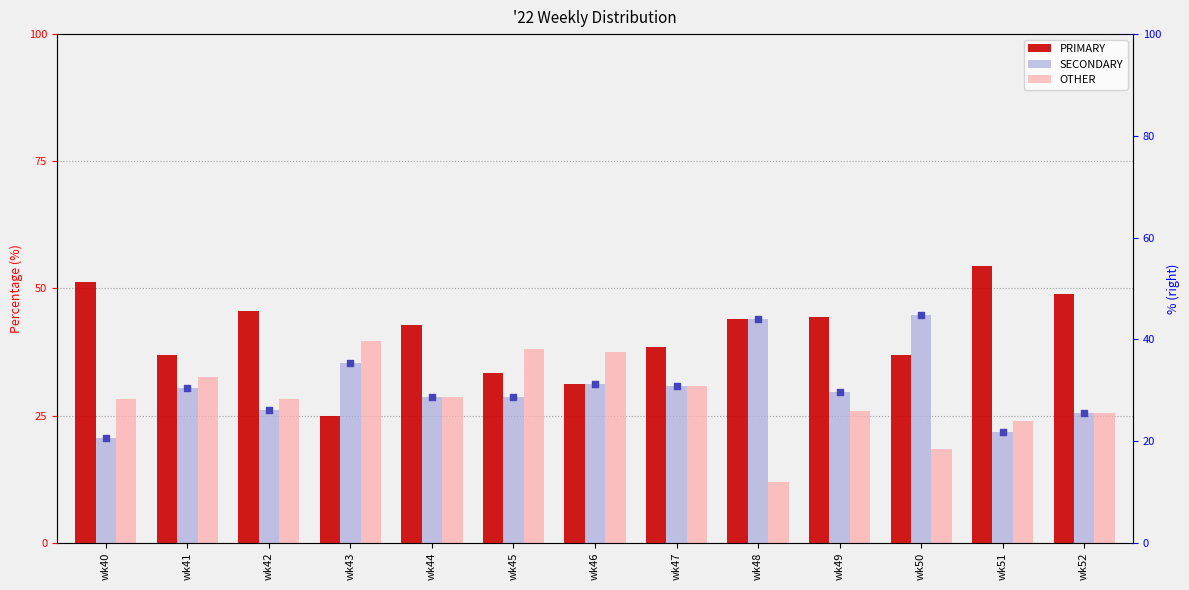

Which series has the largest total across all categories?

PRIMARY